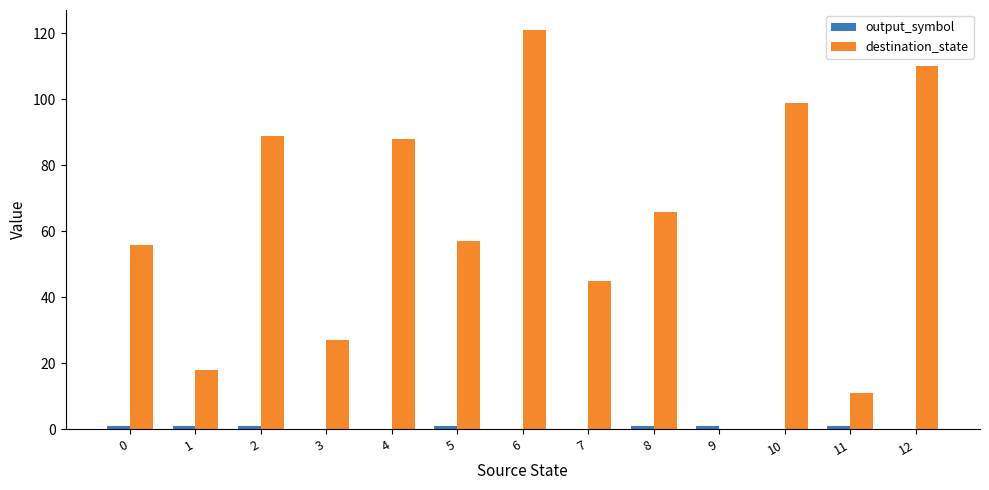

The value of destination_state at 8 is 66. True or false?

True